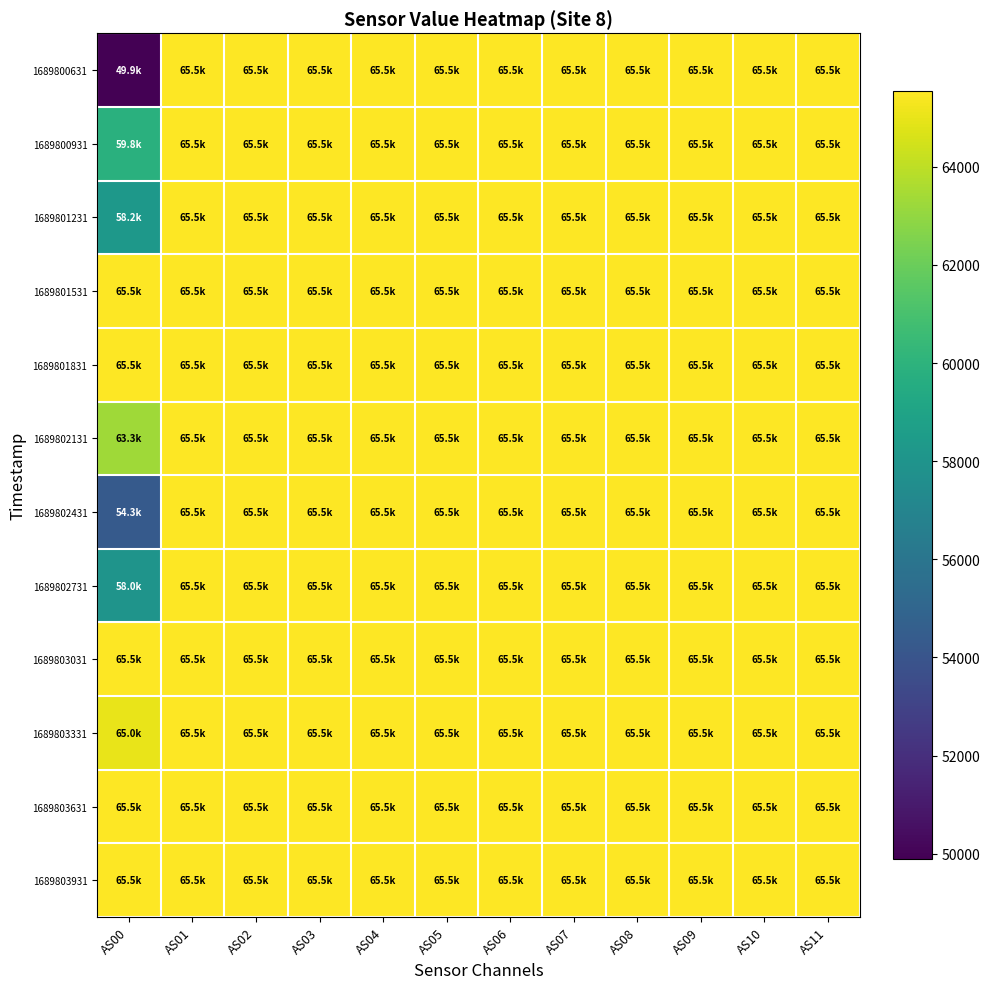

Reading left to right, list all the values displayed in this chart.

1689800631: AS00=49895	AS01=65535	AS02=65535	AS03=65535	AS04=65535	AS05=65535	AS06=65535	AS07=65535	AS08=65535	AS09=65535	AS10=65535	AS11=65535
1689800931: AS00=59816	AS01=65535	AS02=65535	AS03=65535	AS04=65535	AS05=65535	AS06=65535	AS07=65535	AS08=65535	AS09=65535	AS10=65535	AS11=65535
1689801231: AS00=58237	AS01=65535	AS02=65535	AS03=65535	AS04=65535	AS05=65535	AS06=65535	AS07=65535	AS08=65535	AS09=65535	AS10=65535	AS11=65535
1689801531: AS00=65535	AS01=65535	AS02=65535	AS03=65535	AS04=65535	AS05=65535	AS06=65535	AS07=65535	AS08=65535	AS09=65535	AS10=65535	AS11=65535
1689801831: AS00=65535	AS01=65535	AS02=65535	AS03=65535	AS04=65535	AS05=65535	AS06=65535	AS07=65535	AS08=65535	AS09=65535	AS10=65535	AS11=65535
1689802131: AS00=63335	AS01=65535	AS02=65535	AS03=65535	AS04=65535	AS05=65535	AS06=65535	AS07=65535	AS08=65535	AS09=65535	AS10=65535	AS11=65535
1689802431: AS00=54320	AS01=65535	AS02=65535	AS03=65535	AS04=65535	AS05=65535	AS06=65535	AS07=65535	AS08=65535	AS09=65535	AS10=65535	AS11=65535
1689802731: AS00=57987	AS01=65535	AS02=65535	AS03=65535	AS04=65535	AS05=65535	AS06=65535	AS07=65535	AS08=65535	AS09=65535	AS10=65535	AS11=65535
1689803031: AS00=65535	AS01=65535	AS02=65535	AS03=65535	AS04=65535	AS05=65535	AS06=65535	AS07=65535	AS08=65535	AS09=65535	AS10=65535	AS11=65535
1689803331: AS00=64995	AS01=65535	AS02=65535	AS03=65535	AS04=65535	AS05=65535	AS06=65535	AS07=65535	AS08=65535	AS09=65535	AS10=65535	AS11=65535
1689803631: AS00=65535	AS01=65535	AS02=65535	AS03=65535	AS04=65535	AS05=65535	AS06=65535	AS07=65535	AS08=65535	AS09=65535	AS10=65535	AS11=65535
1689803931: AS00=65535	AS01=65535	AS02=65535	AS03=65535	AS04=65535	AS05=65535	AS06=65535	AS07=65535	AS08=65535	AS09=65535	AS10=65535	AS11=65535